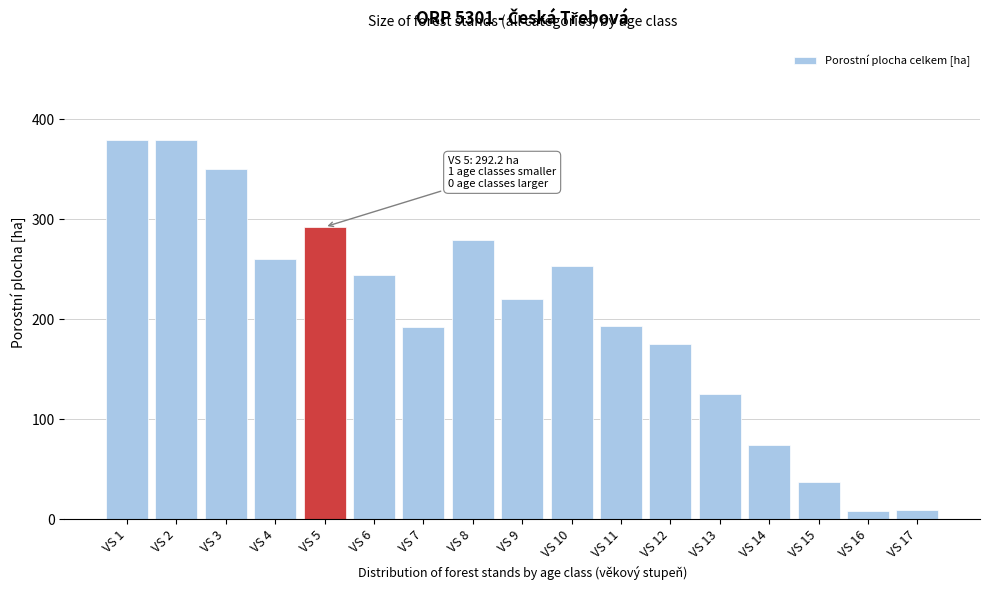

The chart shows a value of 36.8 at VS 15. True or false?

True